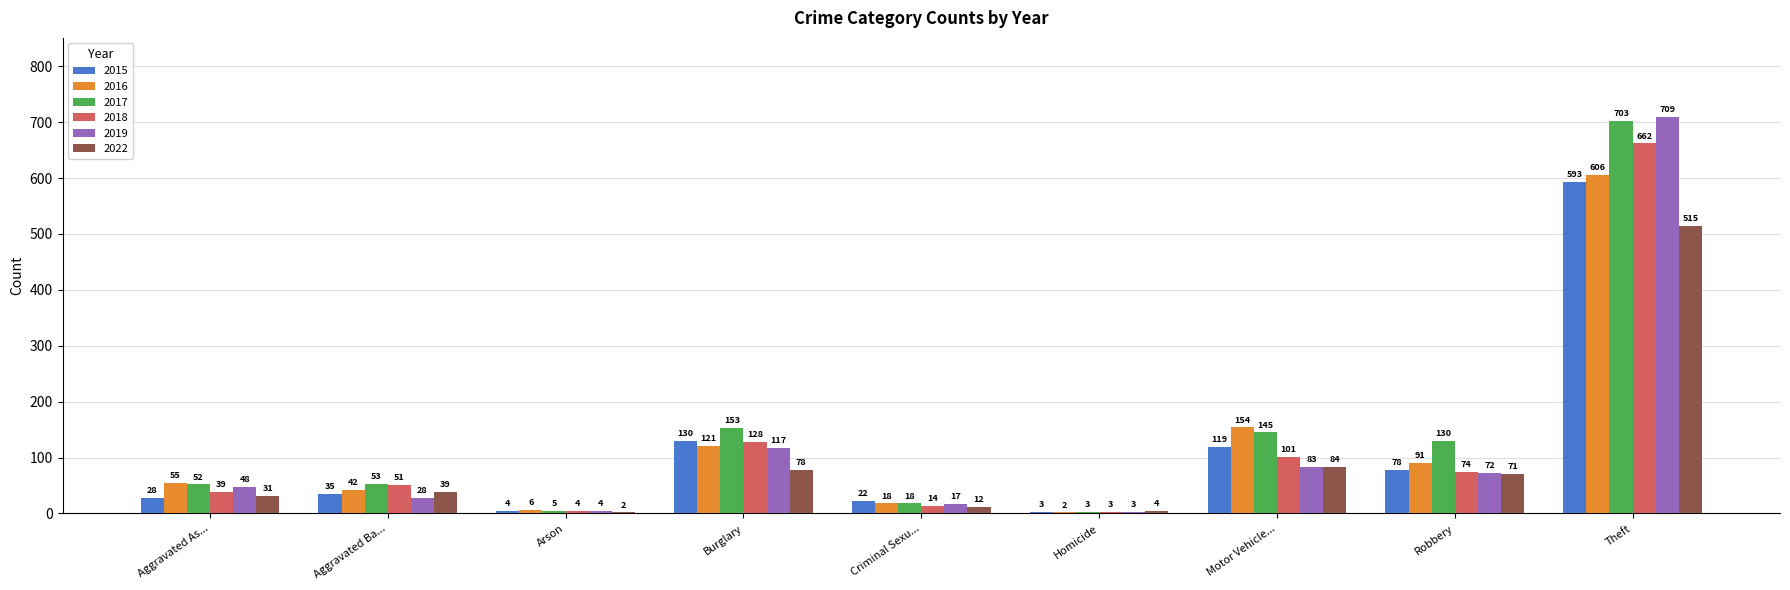

At which category is the sum across all series the highest?

Theft